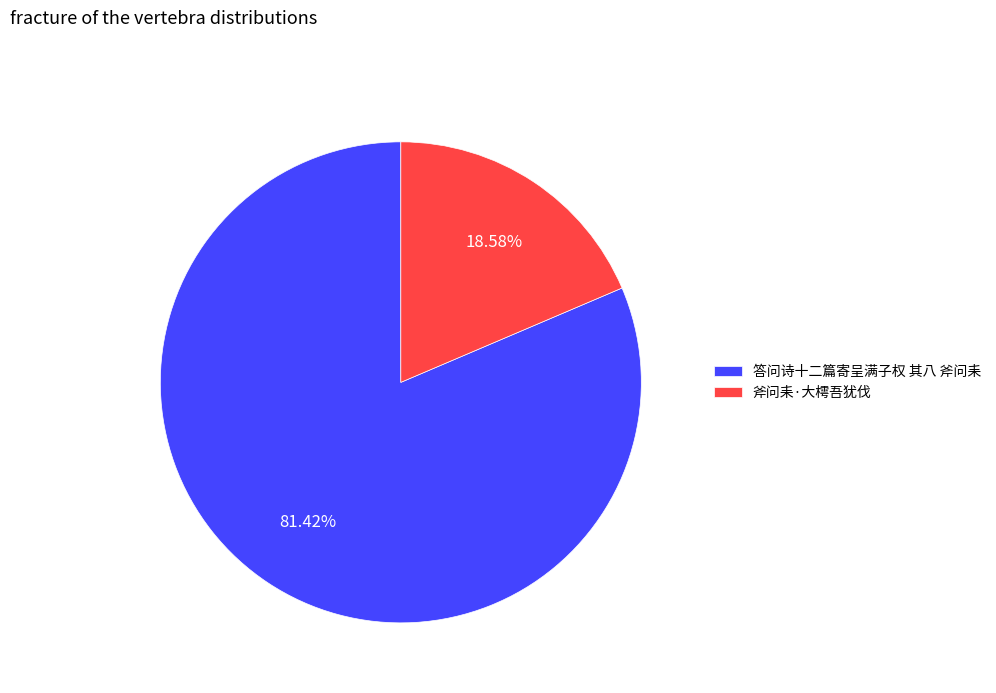

How many slices are in this pie chart?

2